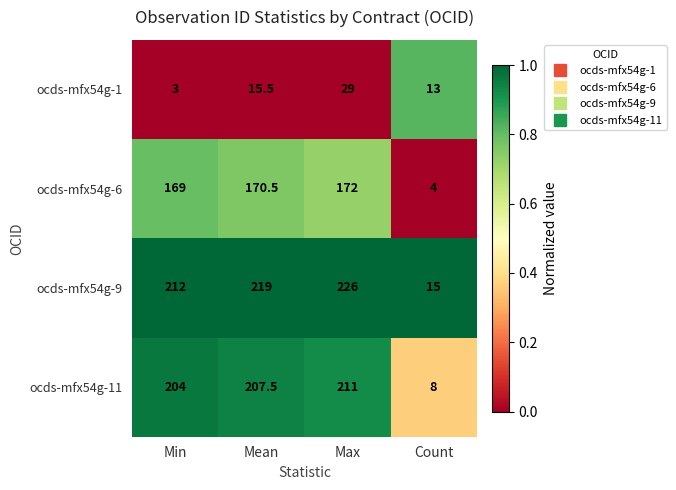

What is the difference between the maximum and second lowest values in the ocds-mfx54g-11 series?

7.0